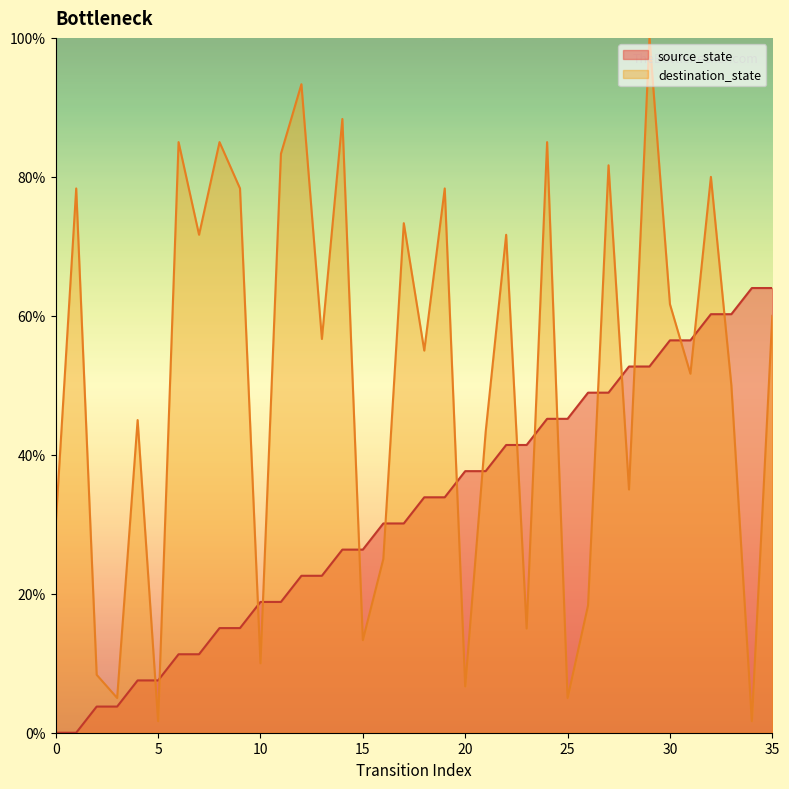

What is the difference between the destination_state values at 28 and 4?

10.0